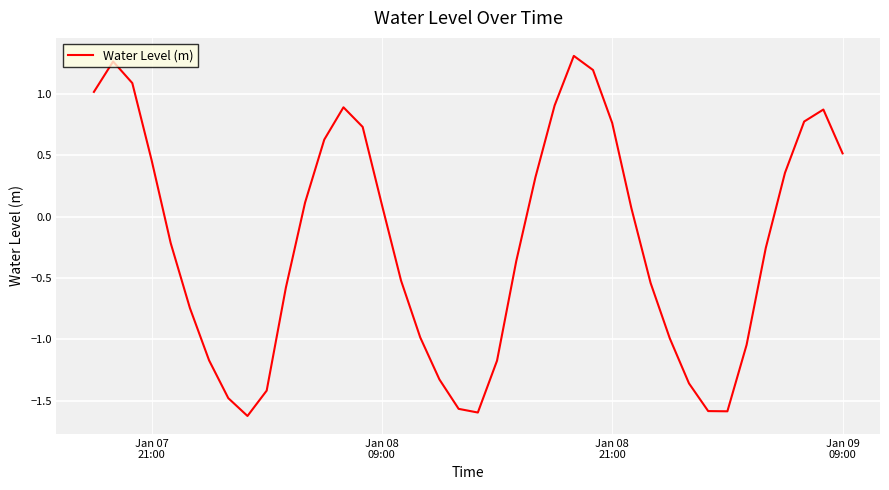

What is the difference between the maximum and minimum values?

2.9